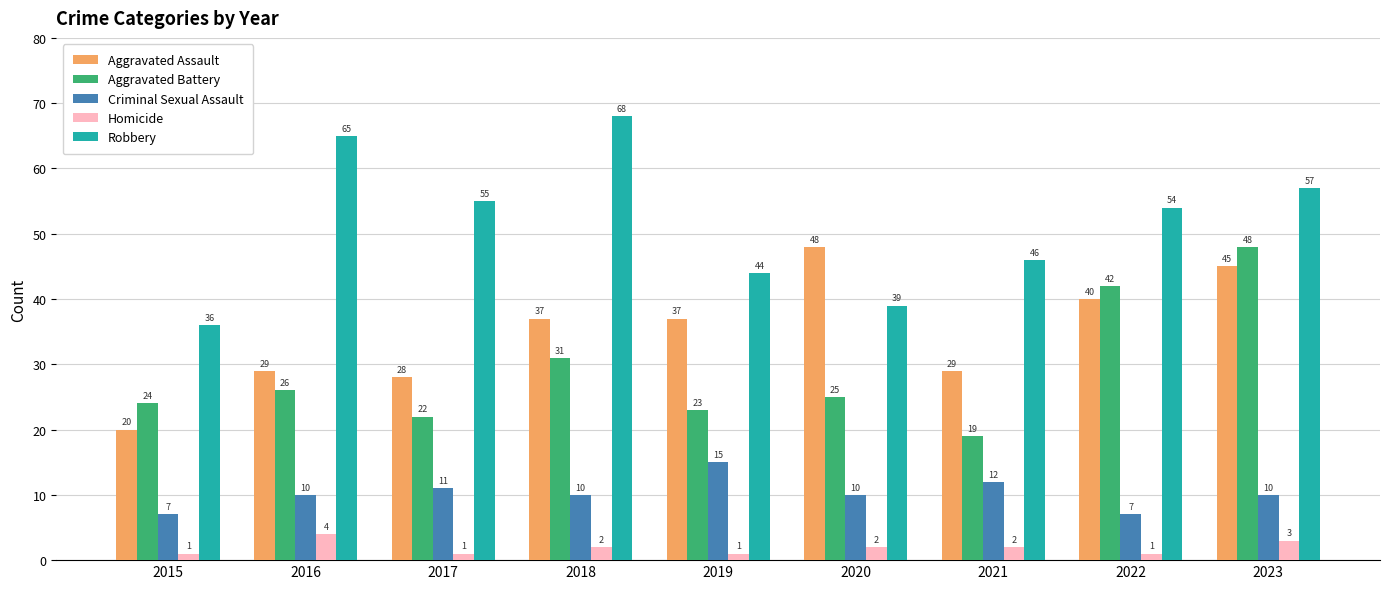

Is the value of Aggravated Assault at 2021 greater than the value of Criminal Sexual Assault at 2016?

Yes